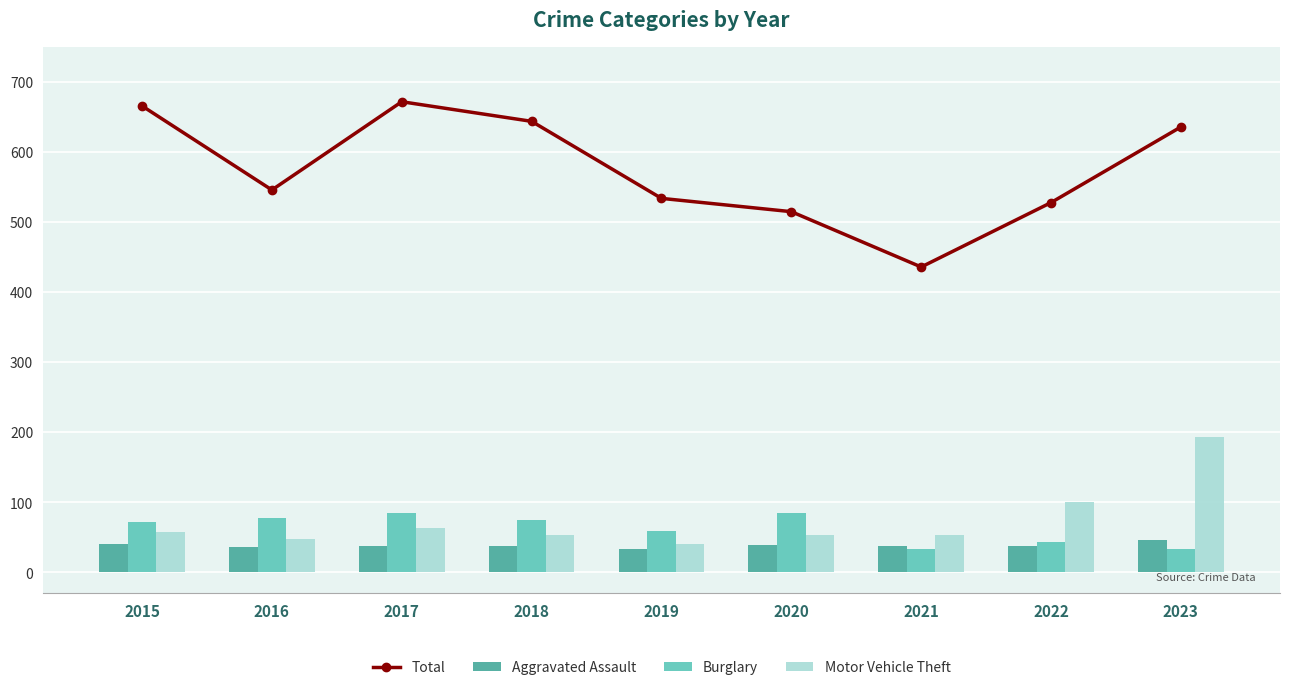

What value does the Total series have at 2021, to the nearest 5?

435